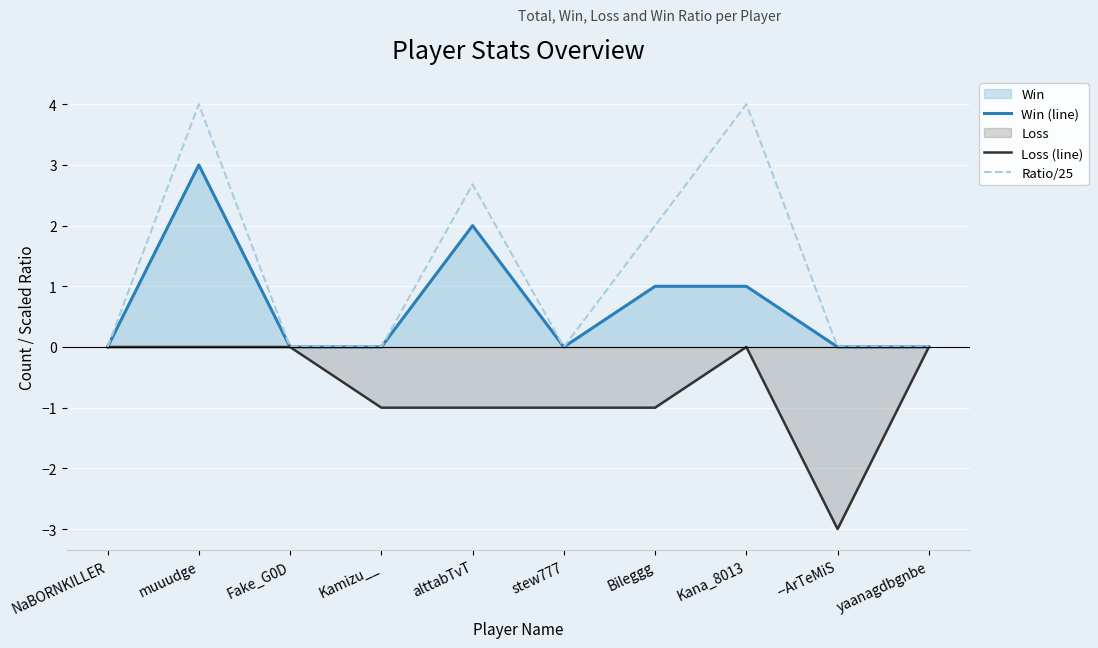

The Win (line) series shows 2.0 at alttabTvT. True or false?

True